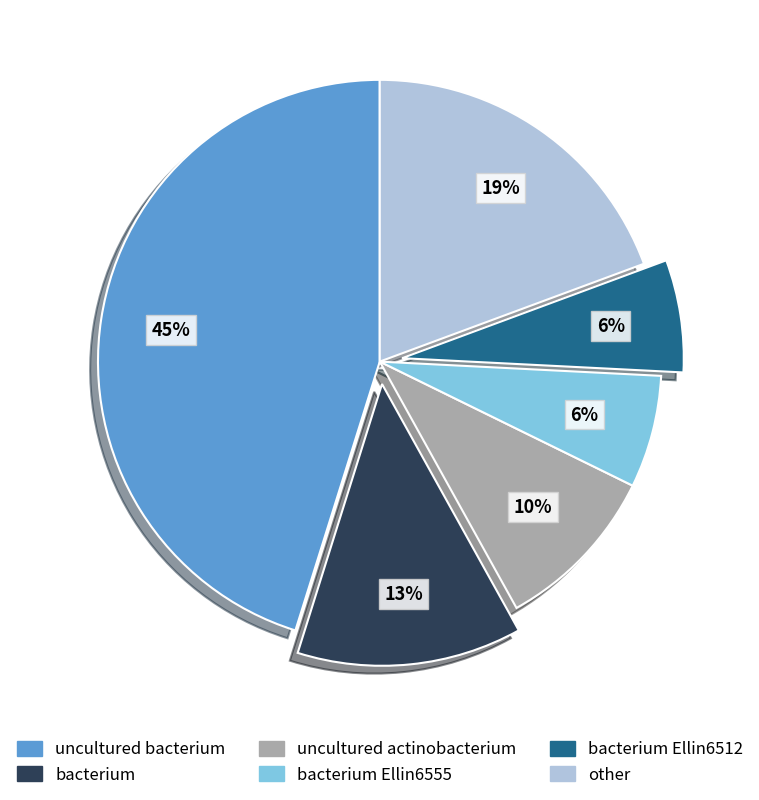

Count the number of slices in the pie.

6